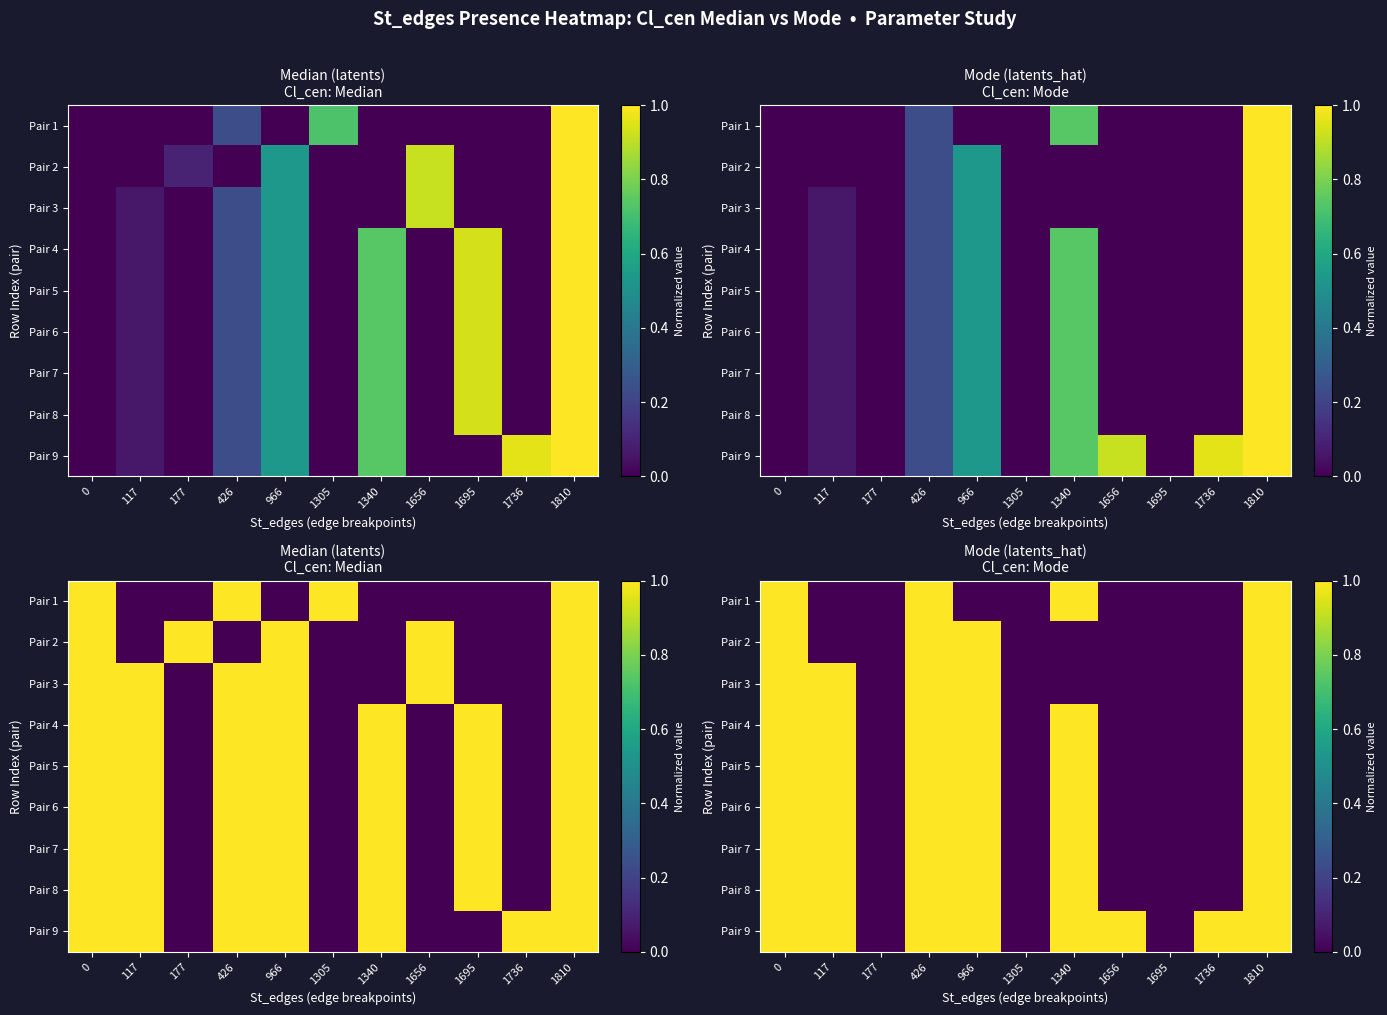

How many distinct data groups are displayed?

9